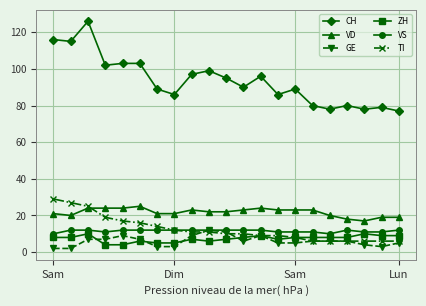

Which series has the largest total across all categories?

CH